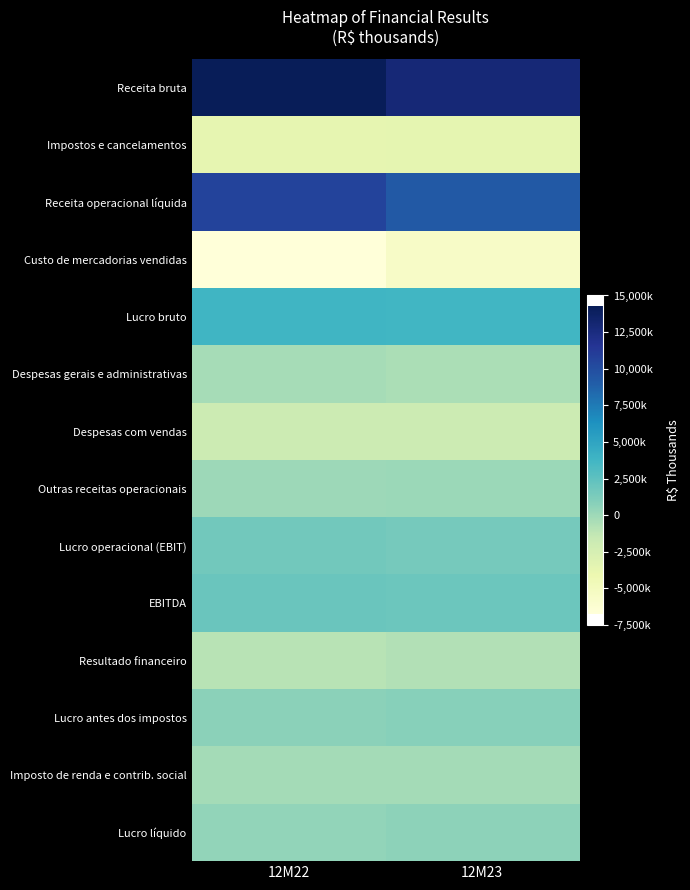

At which category is the sum across all series the highest?

12M22